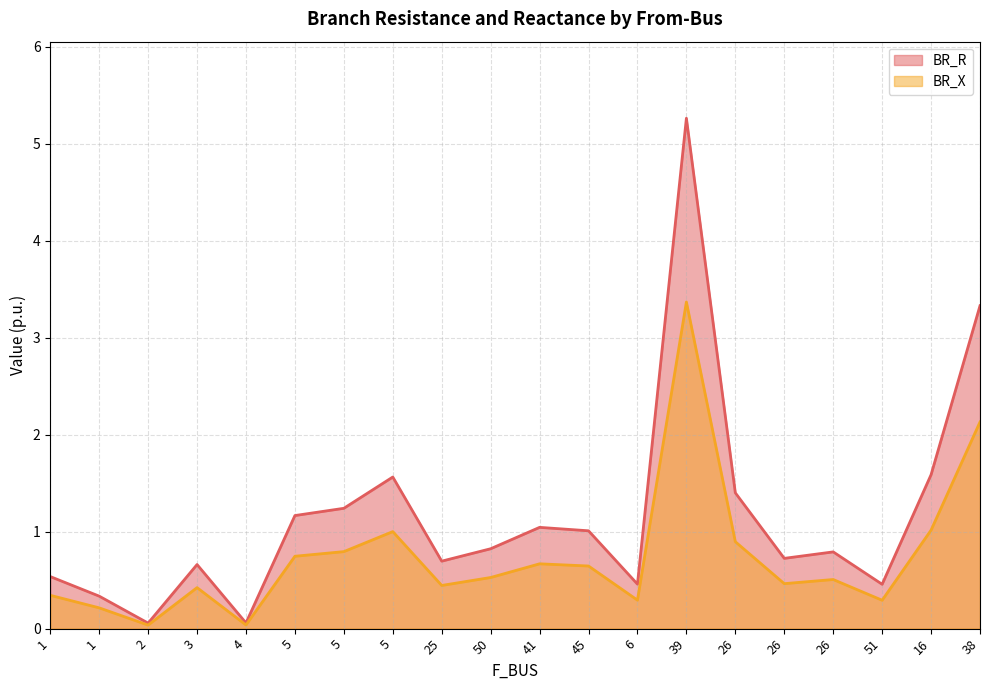

What is the value of the BR_R point at the 12th from the left?

1.0